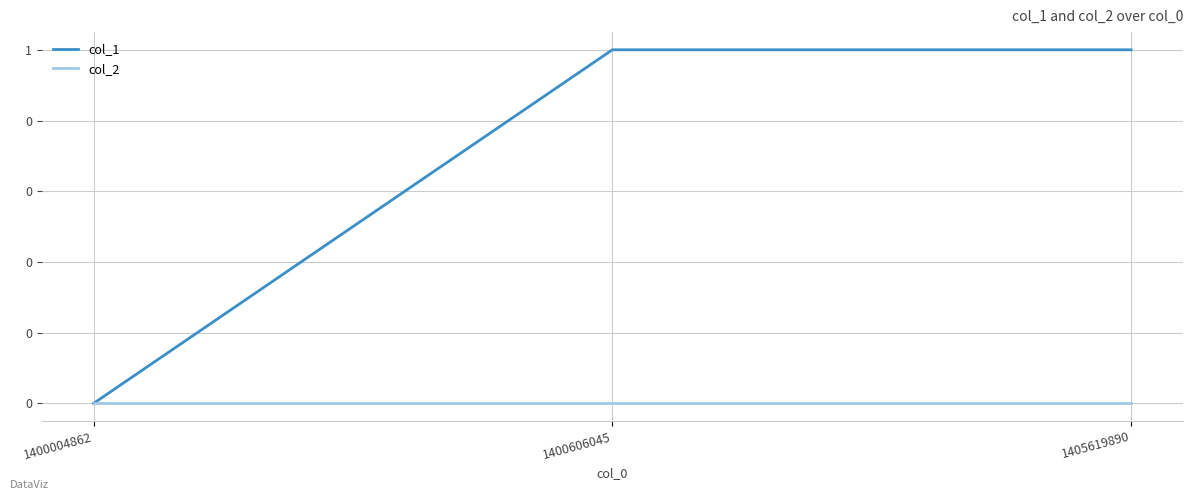

Does the chart have visible grid lines?

Yes